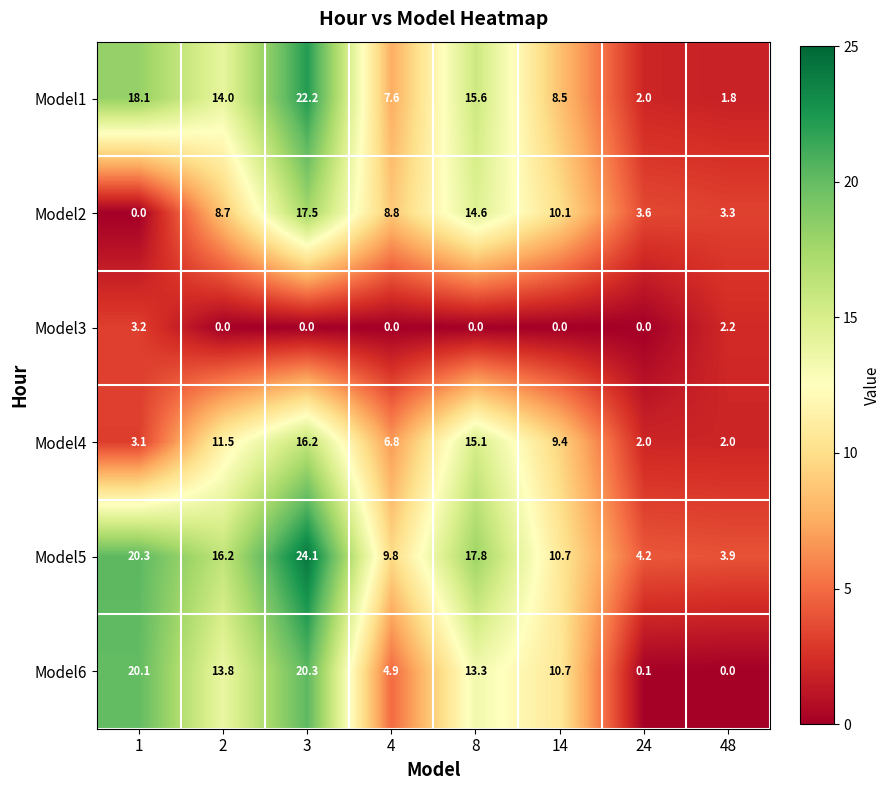

Is the value of Model4 at 4 greater than the value of Model6 at 3?

No